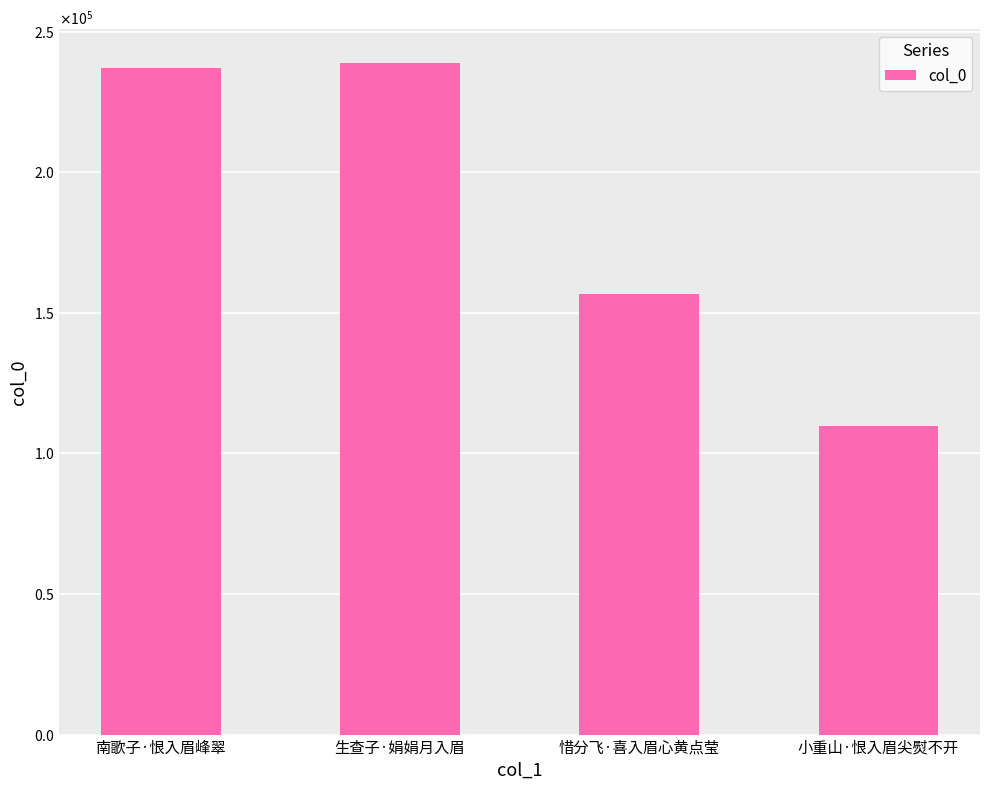

What is the value of the 2nd bar from the left?

238992